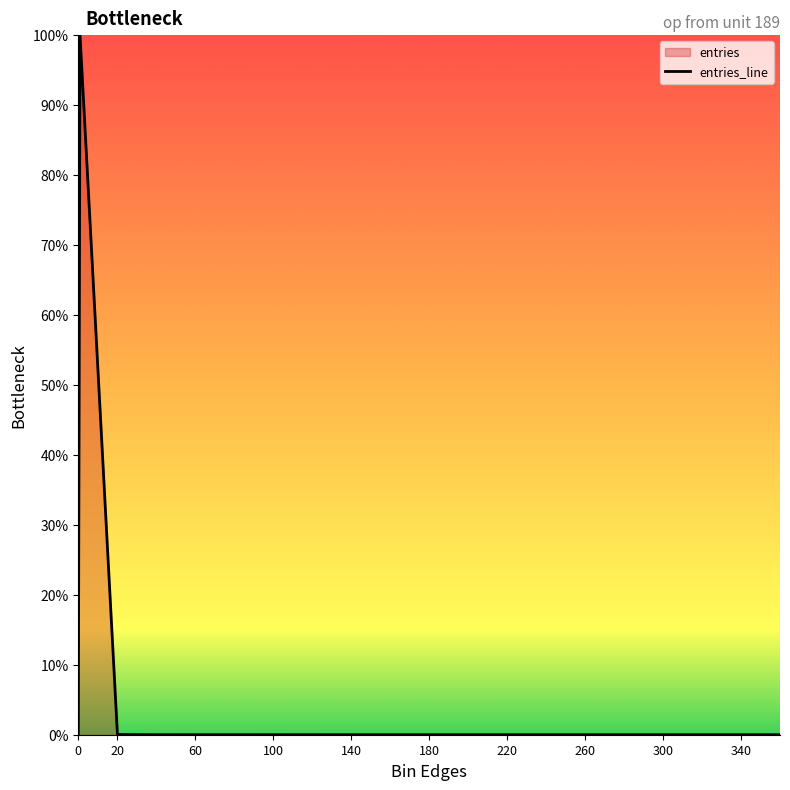

The value at 280.1 is 0.0. True or false?

False